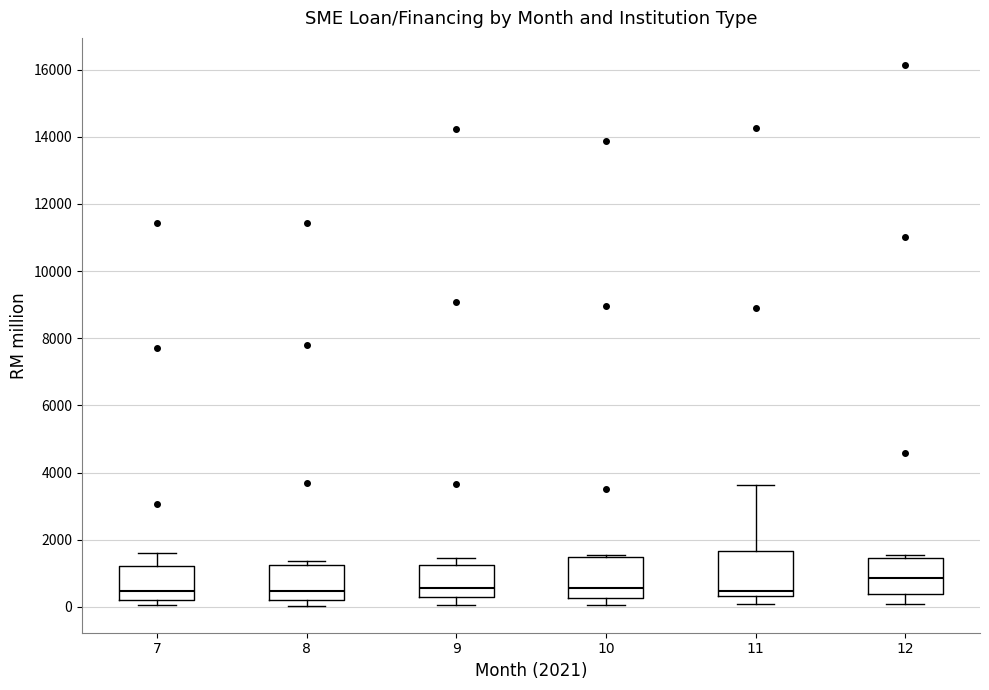

Reading left to right, read every box against the y-axis: the position of its median line, the range the box covers, and the ends of its whiskers. The values are not printed on the chart, so give them approximately, as read against the axis.

7: median 400, box 200 to 1200, whiskers 0 to 1600
8: median 400, box 200 to 1200, whiskers 0 to 1400
9: median 600, box 200 to 1200, whiskers 0 to 1400
10: median 600, box 200 to 1400, whiskers 0 to 1600
11: median 400 (just above the box's lower edge), box 400 to 1600, whiskers 0 to 3600
12: median 800, box 400 to 1400, whiskers 0 to 1600